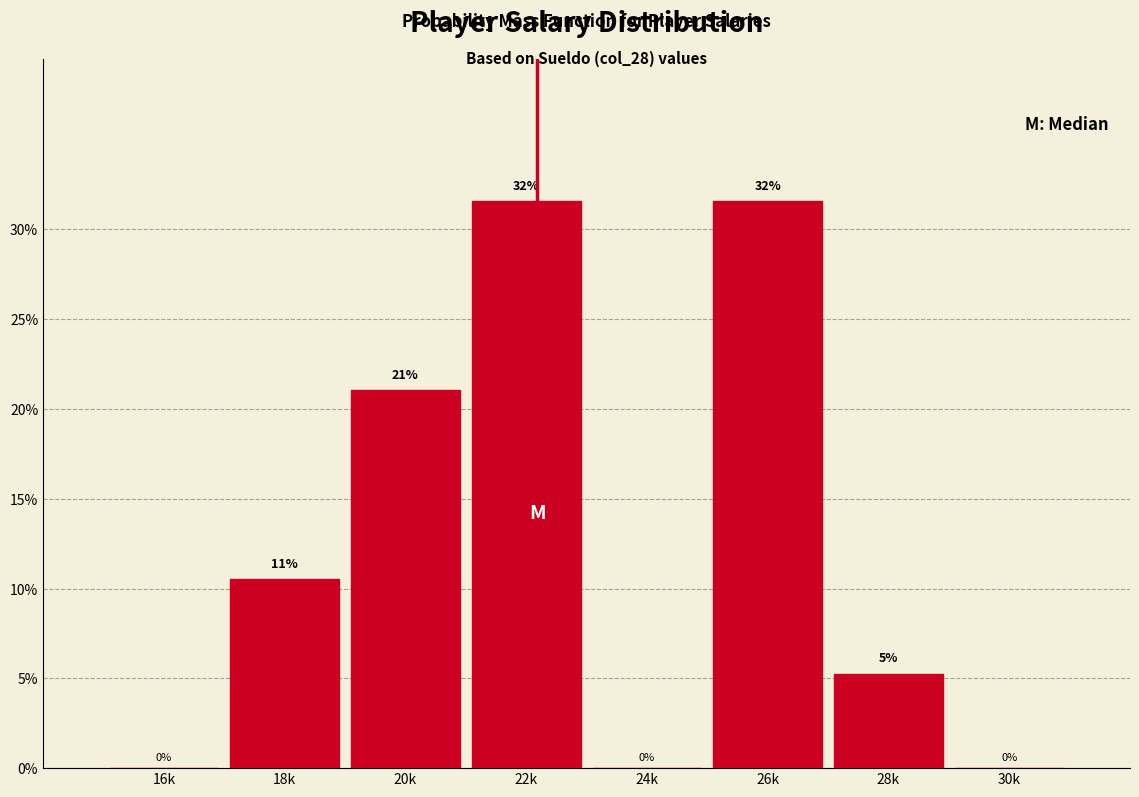

Approximately how many times larger is the value at 22k compared to 20k?

1.5